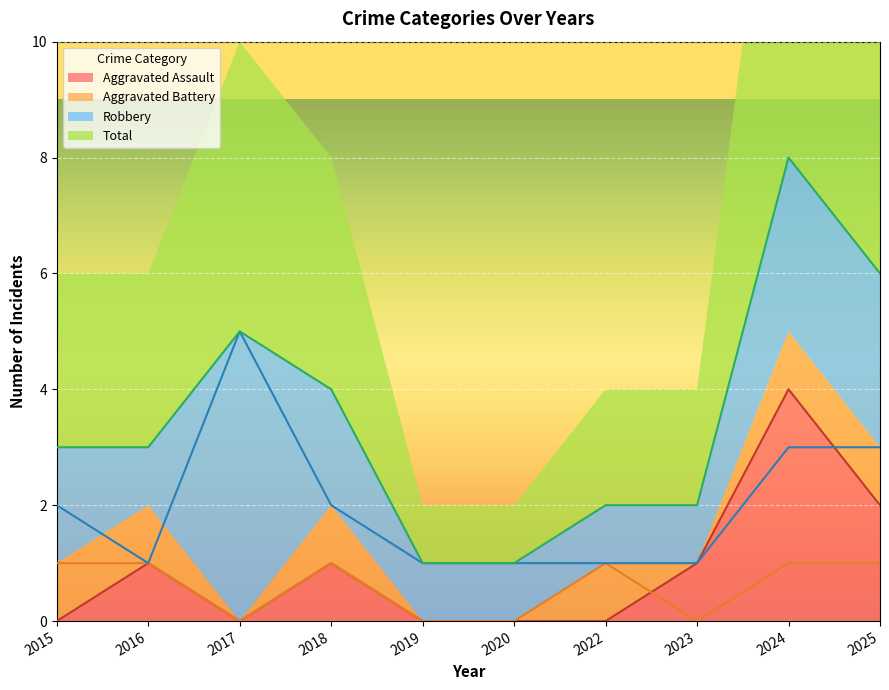

What are all the series names shown in the legend?

Aggravated Assault, Aggravated Battery, Robbery, Total